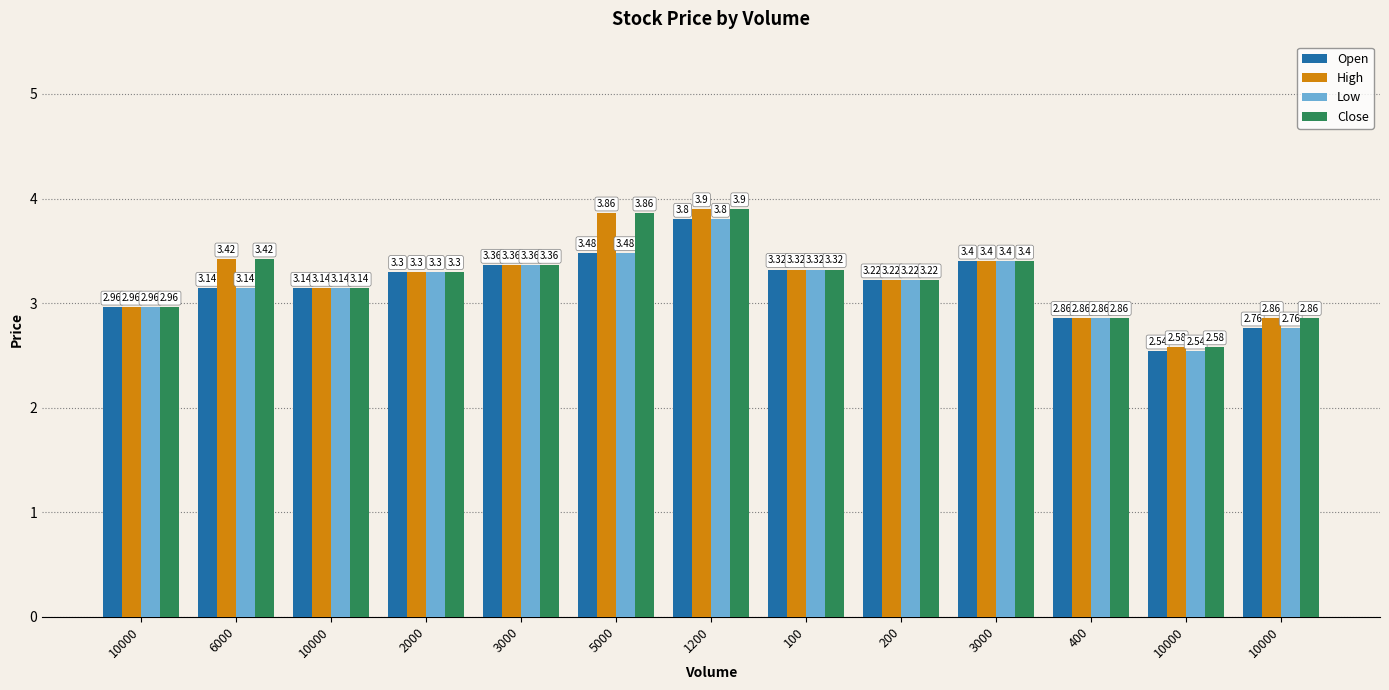

Are the bars horizontal?

No